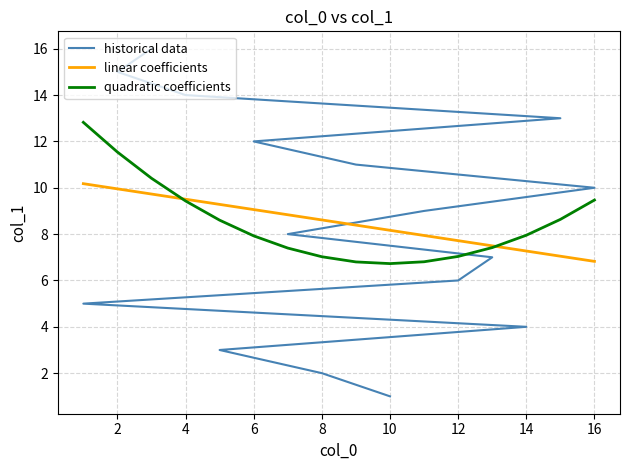

Does the chart have visible grid lines?

Yes